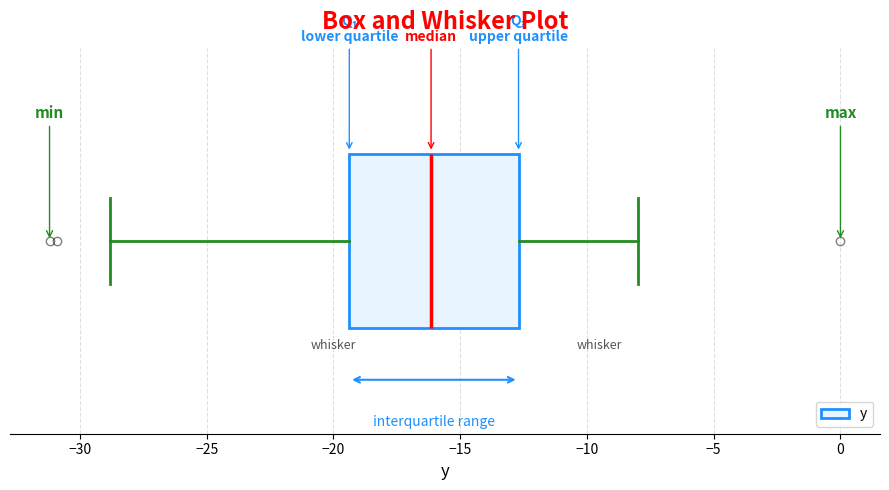

Read this box plot against the x-axis: the position of the median line, the range covered by the box, and the ends of both whiskers. The values are not printed on the chart, so give them approximately, as read against the axis.

median -16.0, box -19.5 to -12.5, whiskers -29.0 to -8.0